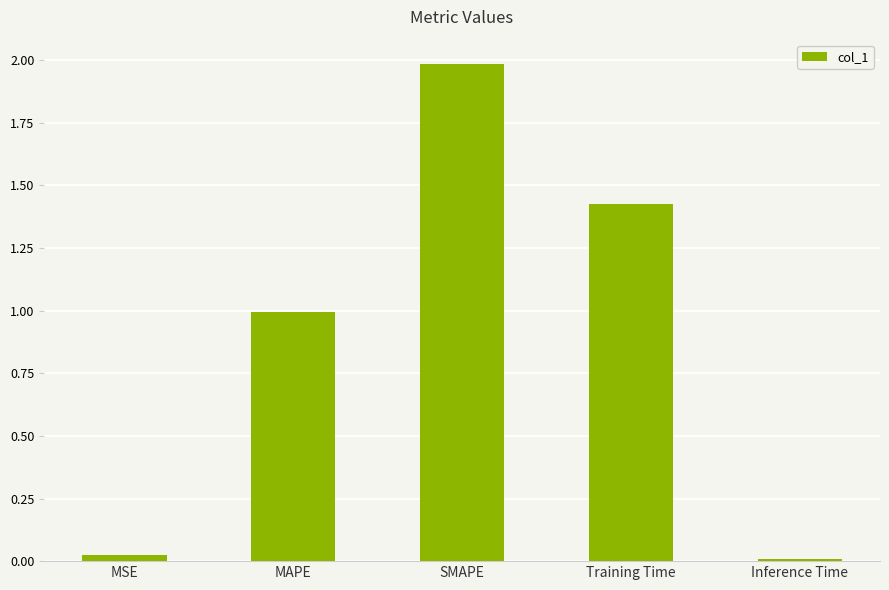

List the labels in order of value, smallest first.

Inference Time, MSE, MAPE, Training Time, SMAPE